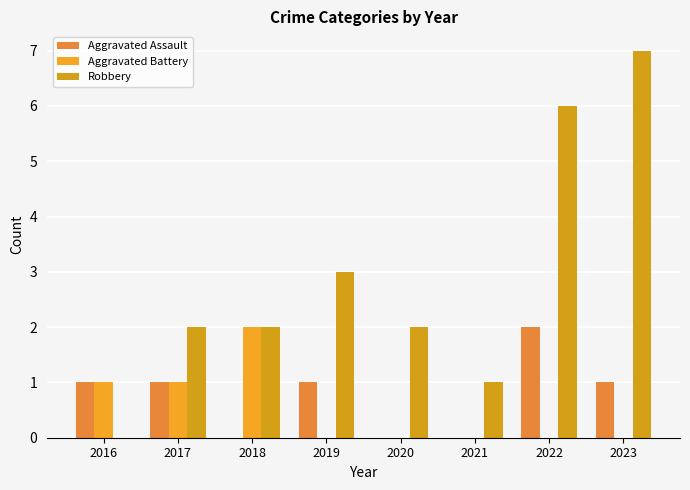

What are all the series names shown in the legend?

Aggravated Assault, Aggravated Battery, Robbery